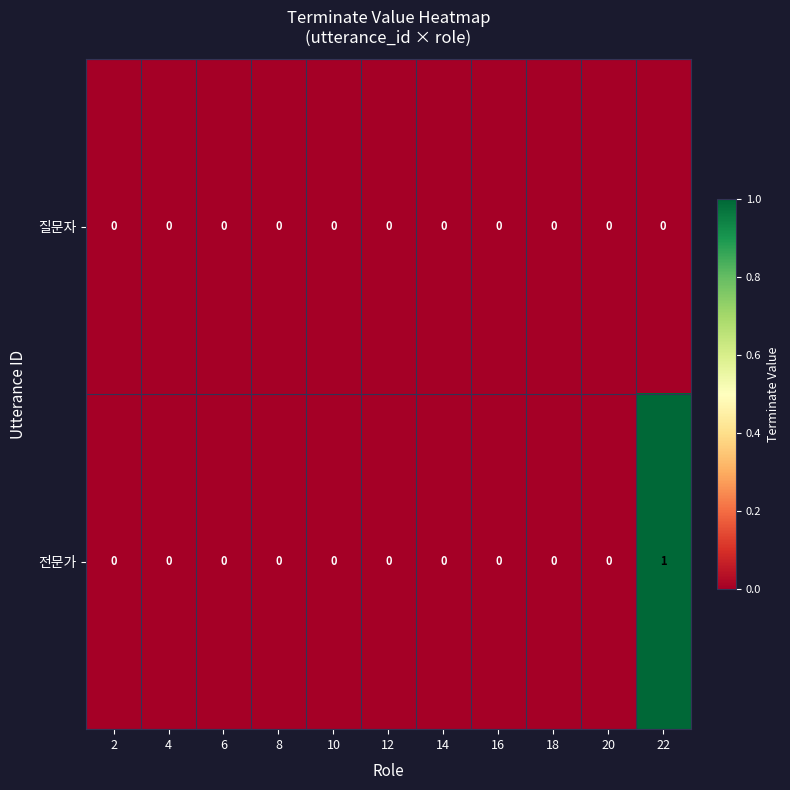

The 질문자 series shows 0 at 8. True or false?

True